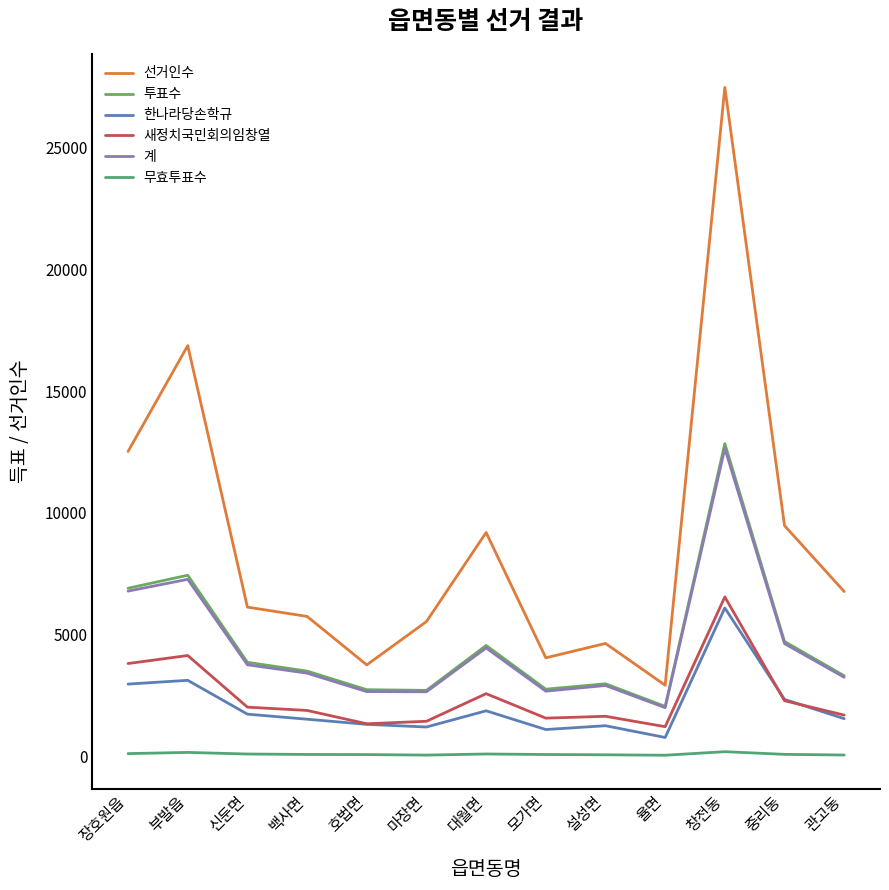

At how many categories does at least one series exceed 55?

13